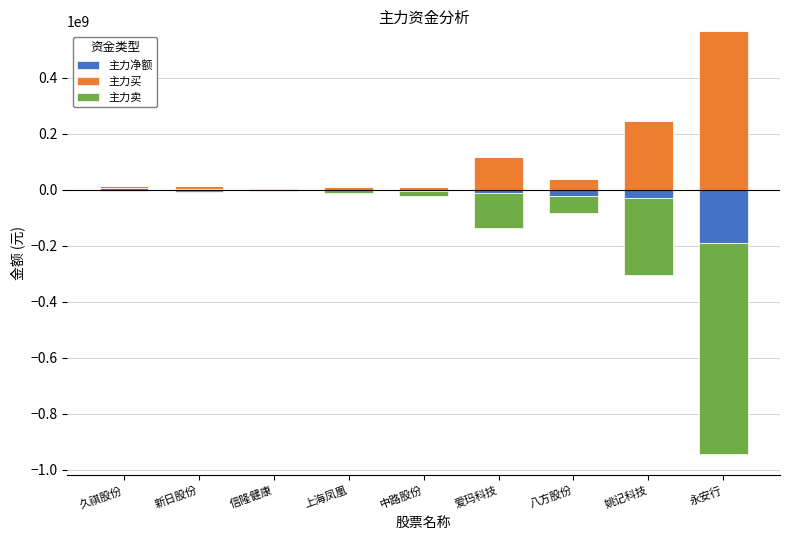

Is the value of 主力买 at 新日股份 greater than the value of 主力卖 at 久祺股份?

Yes